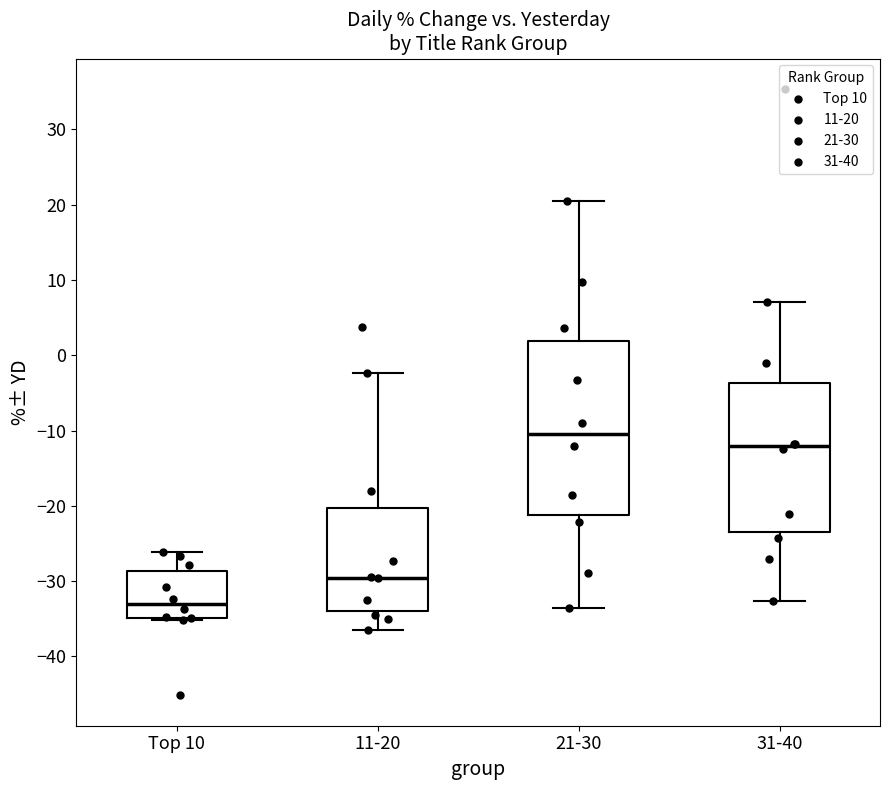

Reading left to right, read every box against the y-axis: the position of its median line, the range the box covers, and the ends of its whiskers. The values are not printed on the chart, so give them approximately, as read against the axis.

Top 10: median -33, box -35 to -29, whiskers -35 (just below the box's lower edge) to -26
11-20: median -30, box -34 to -20, whiskers -36 to -2
21-30: median -10, box -21 to 2, whiskers -34 to 21
31-40: median -12, box -23 to -4, whiskers -33 to 7